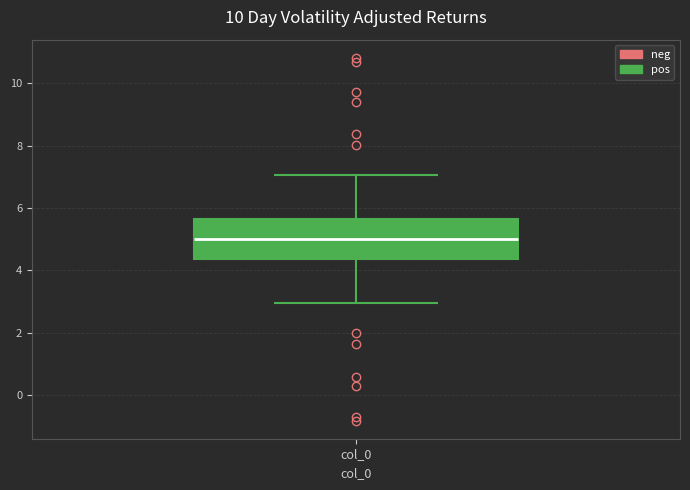

Where does the median line of the box for col_0 sit on the y-axis? The values are not printed on the chart, so give them approximately, as read against the axis.

5.0